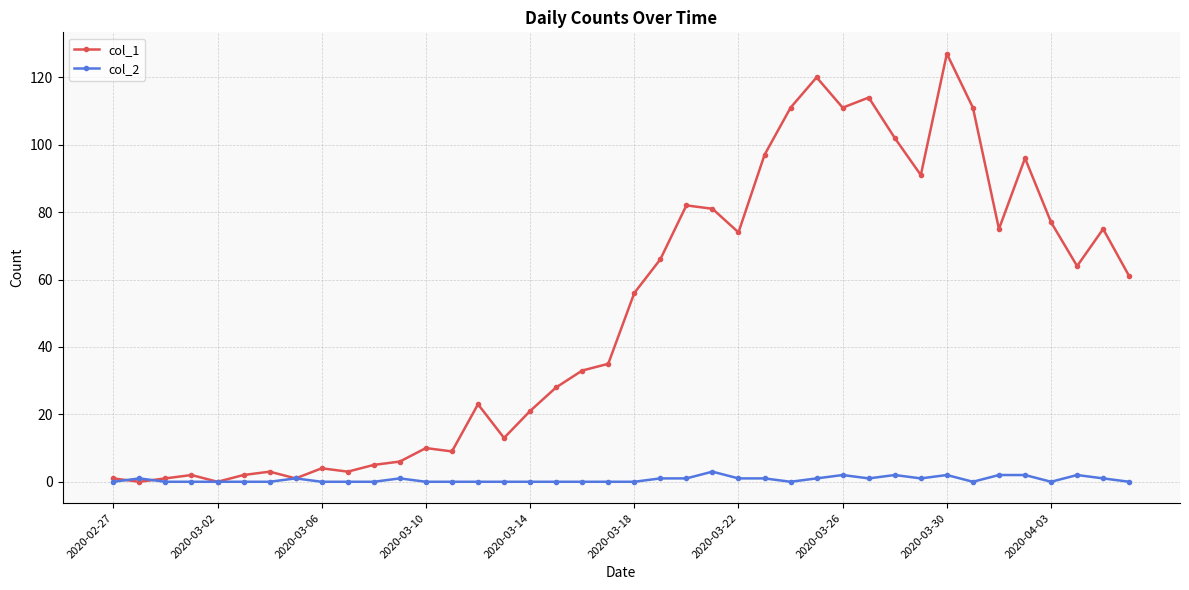

How many lines are shown in the chart?

2